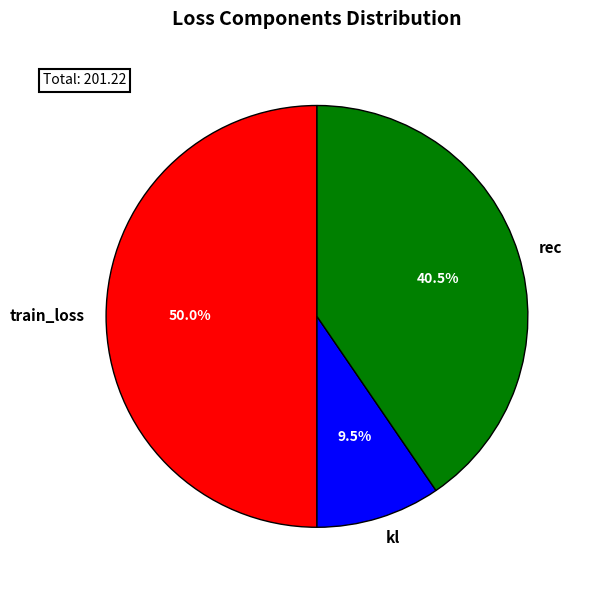

How many segments does this pie chart have?

3